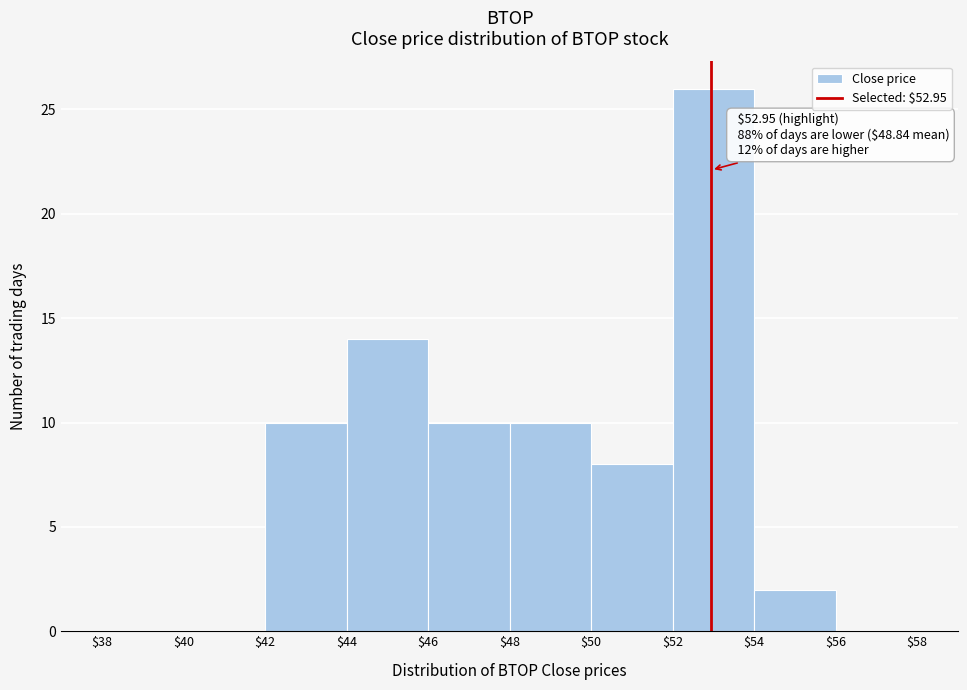

Which range on the x-axis has the tallest bar?

$52 to $54